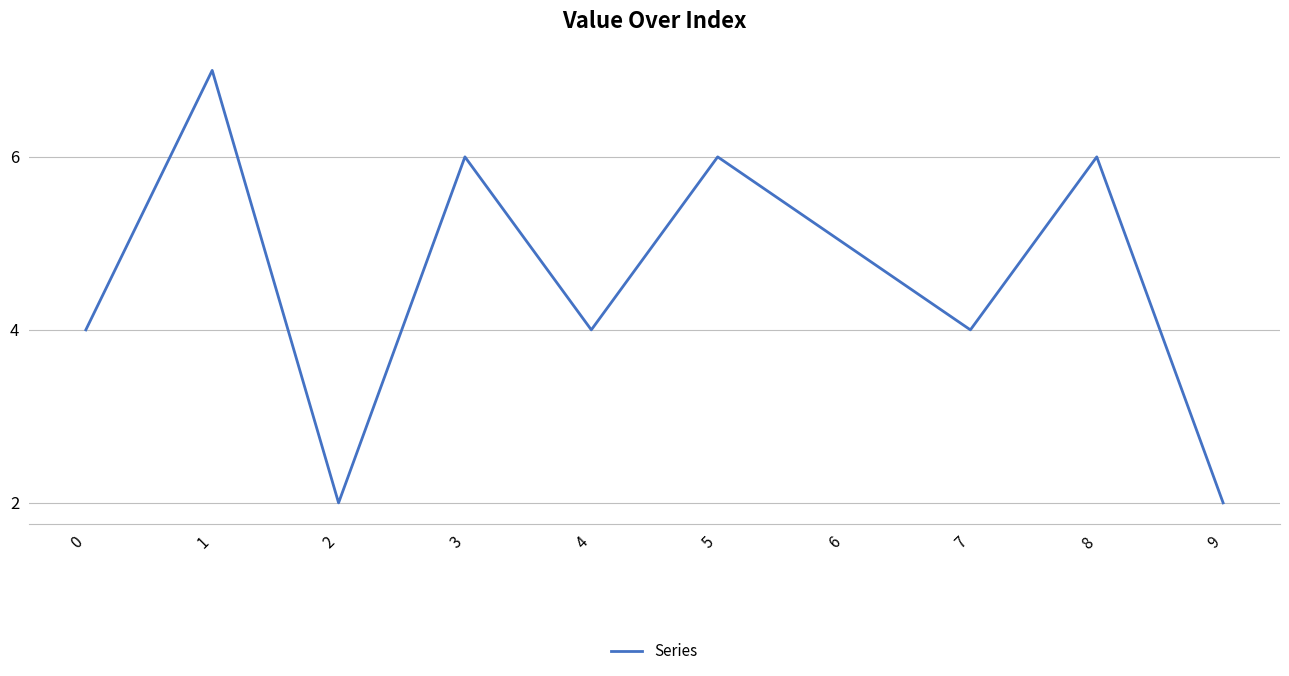

Does the chart display data point markers on the line(s)?

No